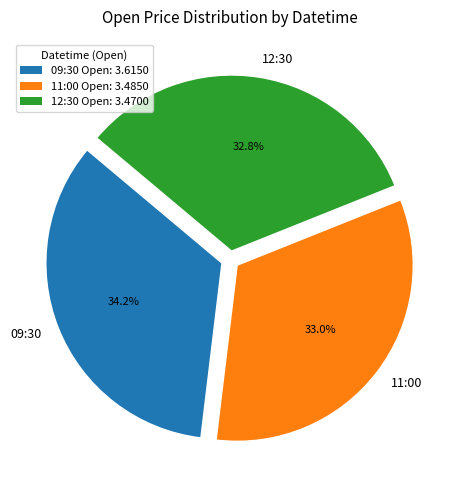

Approximately how many times larger is the value at 11:00 compared to 09:30?

1.0